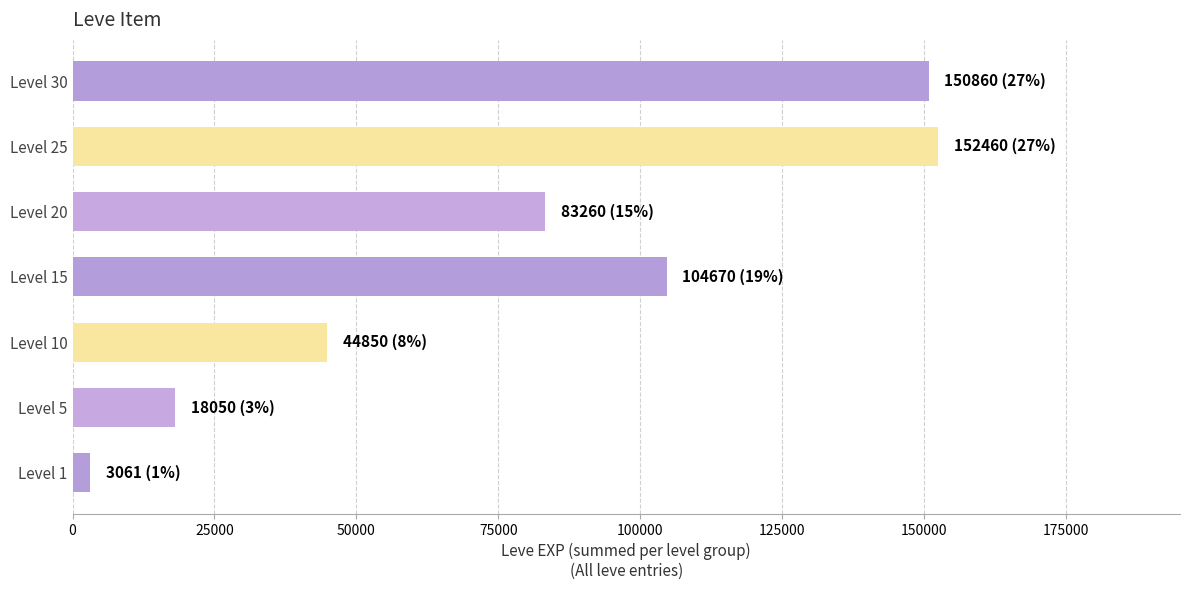

Reading top to bottom, transcribe all the data shown in this chart.

Level 30=150860	Level 25=152460	Level 20=83260	Level 15=104670	Level 10=44850	Level 5=18050	Level 1=3061